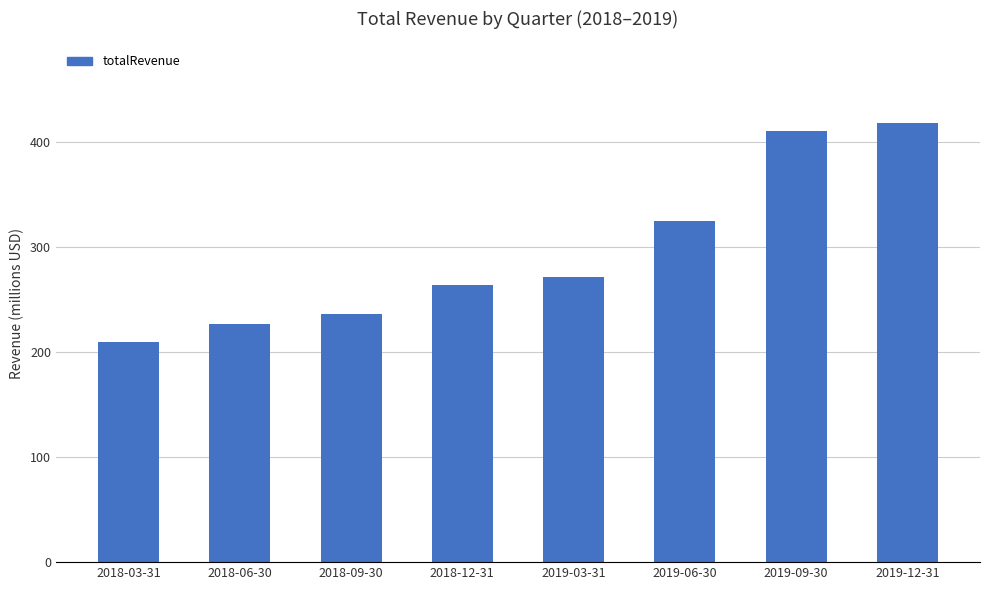

Does the chart contain stacked bars?

No